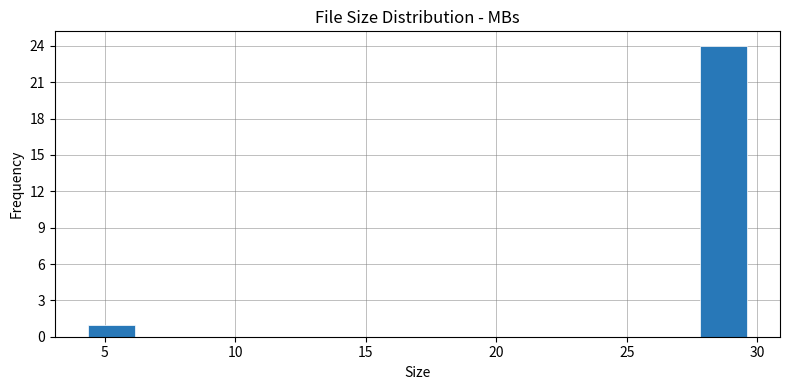

Read against the x-axis, roughly where is the centre of the tallest bar?

28.5